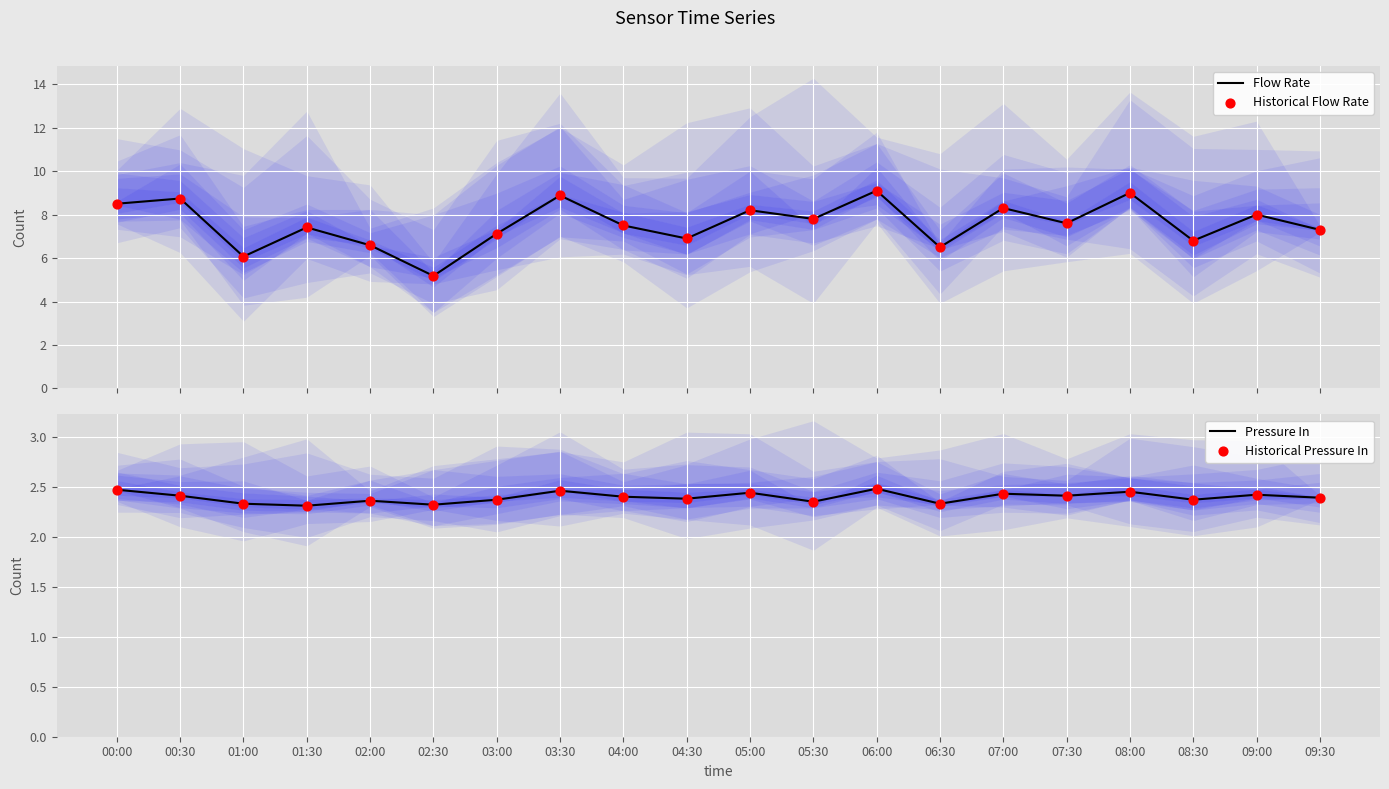

Which series has the widest spread of Y values?

Flow Rate